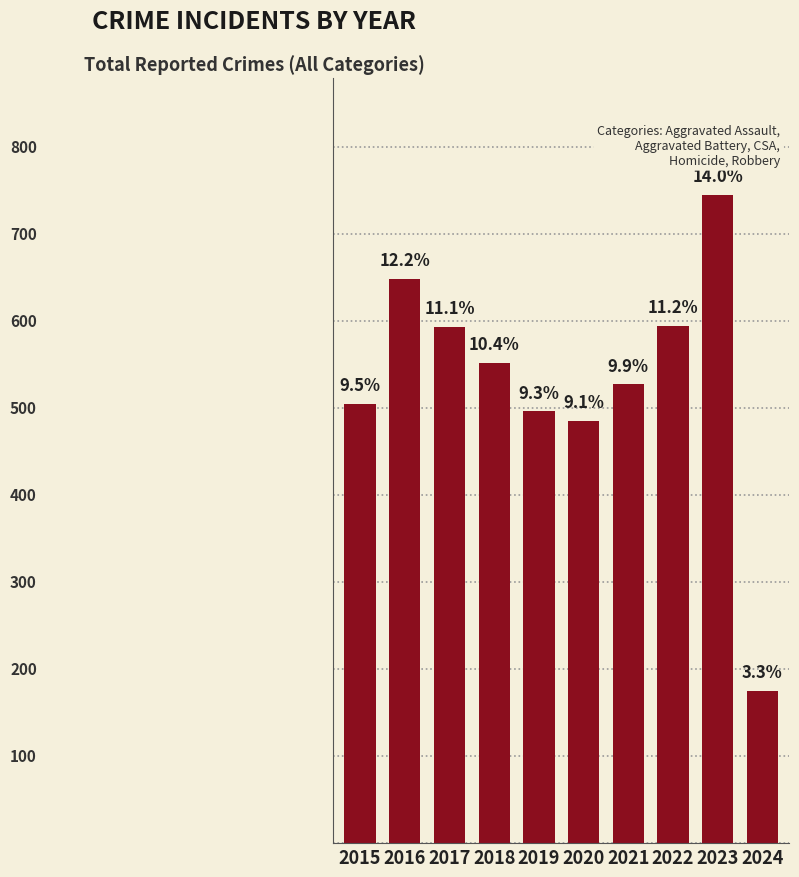

At which label does the data first exceed 552?

2016